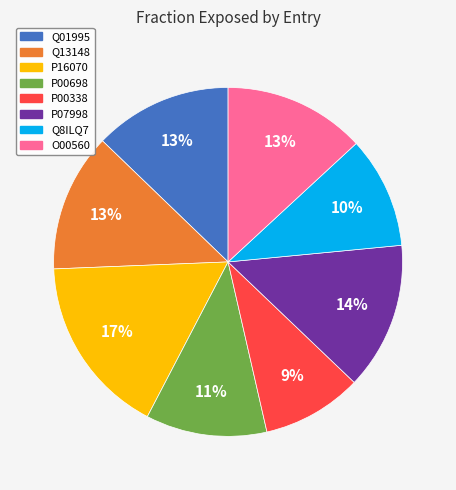

Is Q01995 the majority of the pie?

No